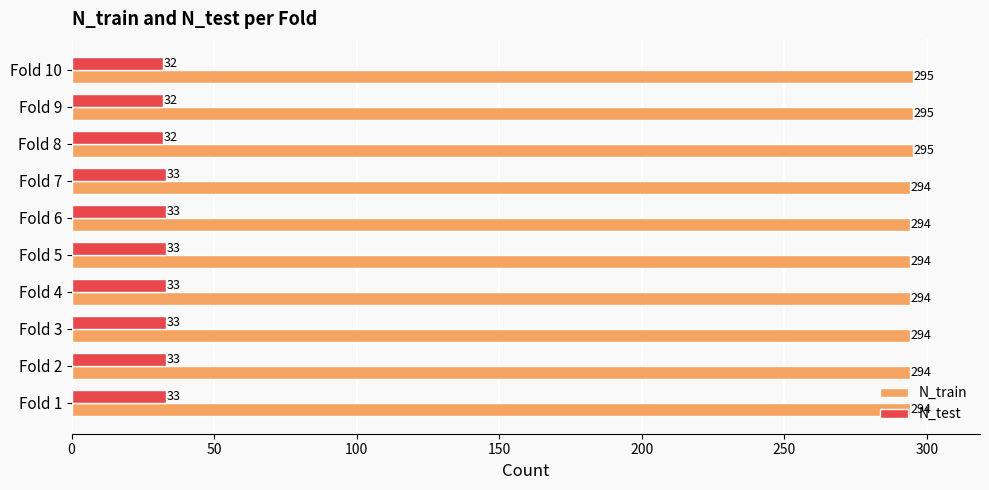

What is the maximum value shown in the chart?

295